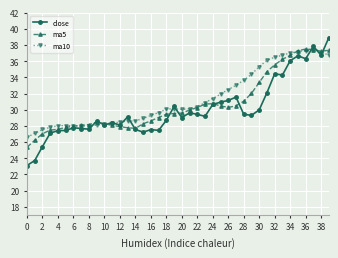

Which series has the widest spread of values?

close